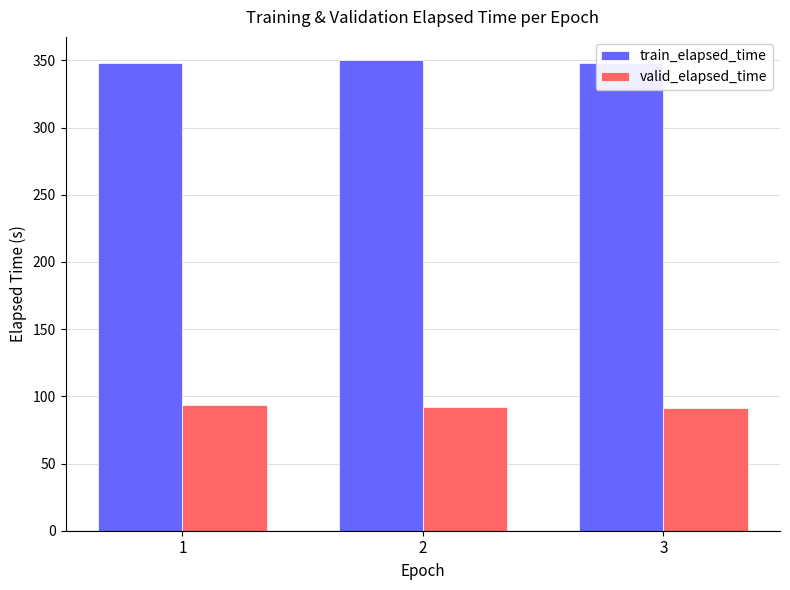

At how many categories does at least one series exceed 301?

3